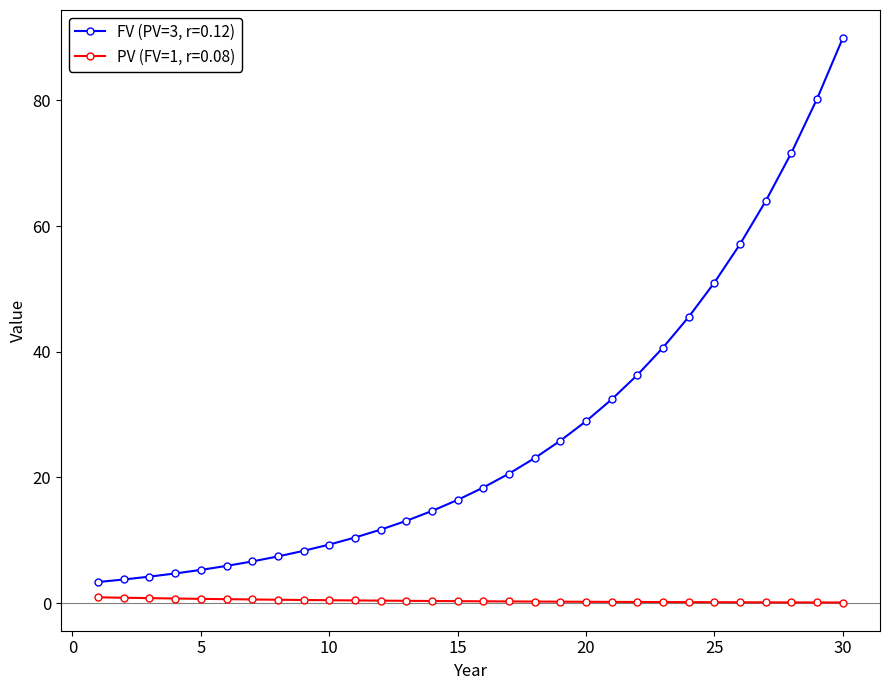

True or false: PV (FV=1, r=0.08) and FV (PV=3, r=0.12) intersect in this chart.

False